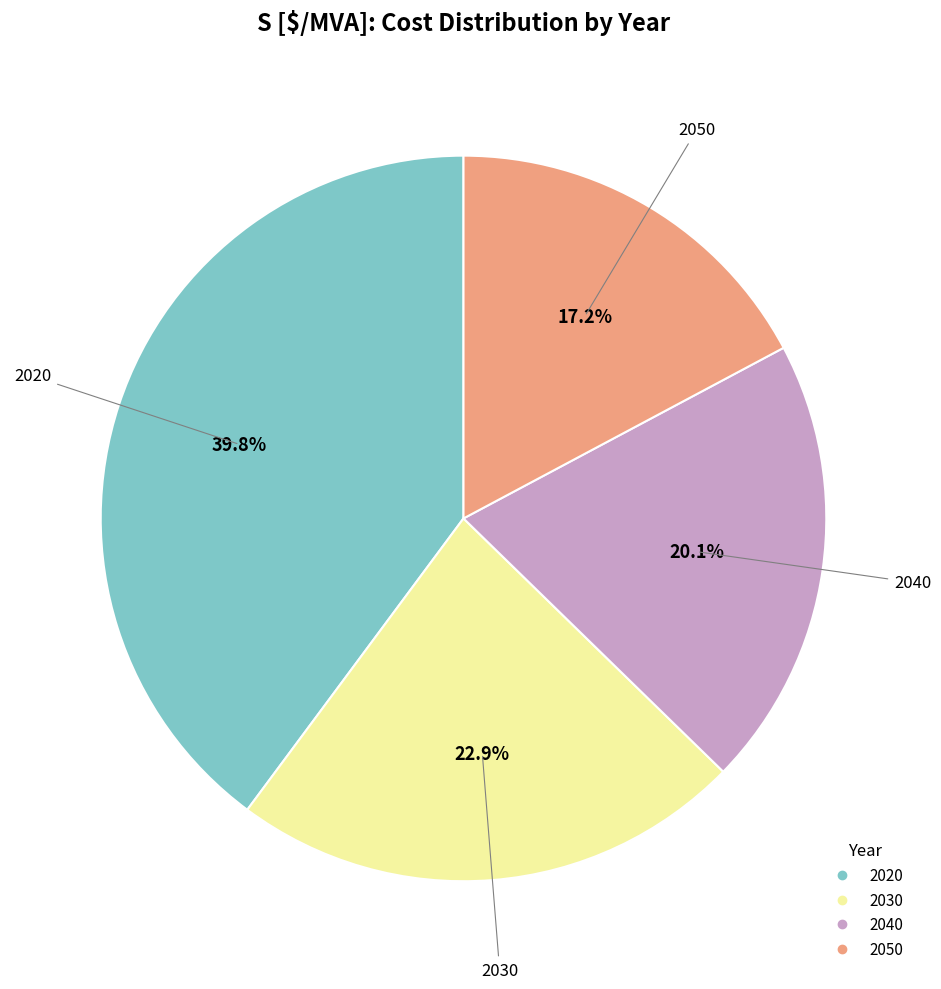

Which has a higher value, 2020 or 2040?

2020